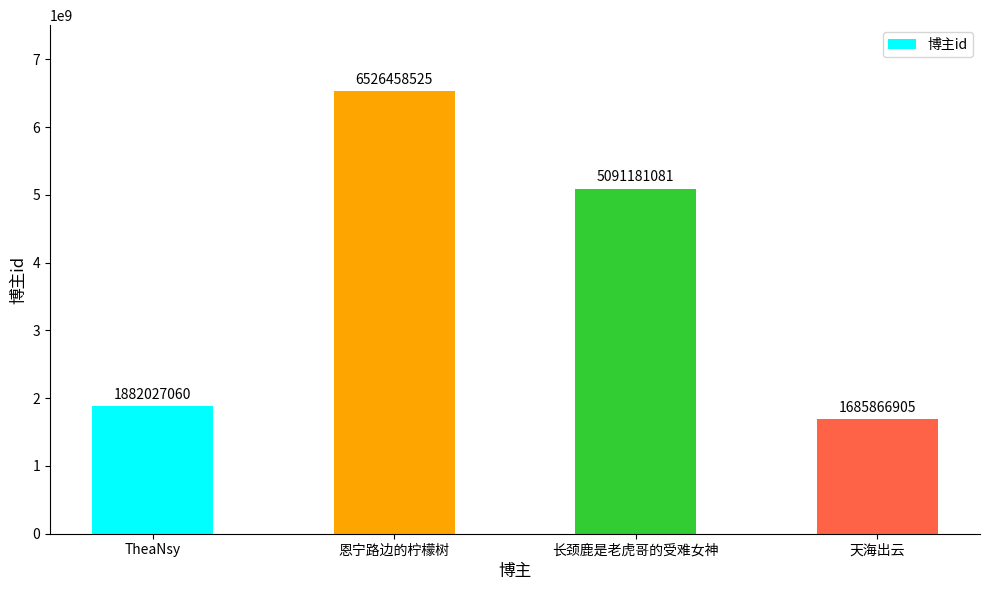

Which has a higher value, 天海出云 or 长颈鹿是老虎哥的受难女神?

长颈鹿是老虎哥的受难女神